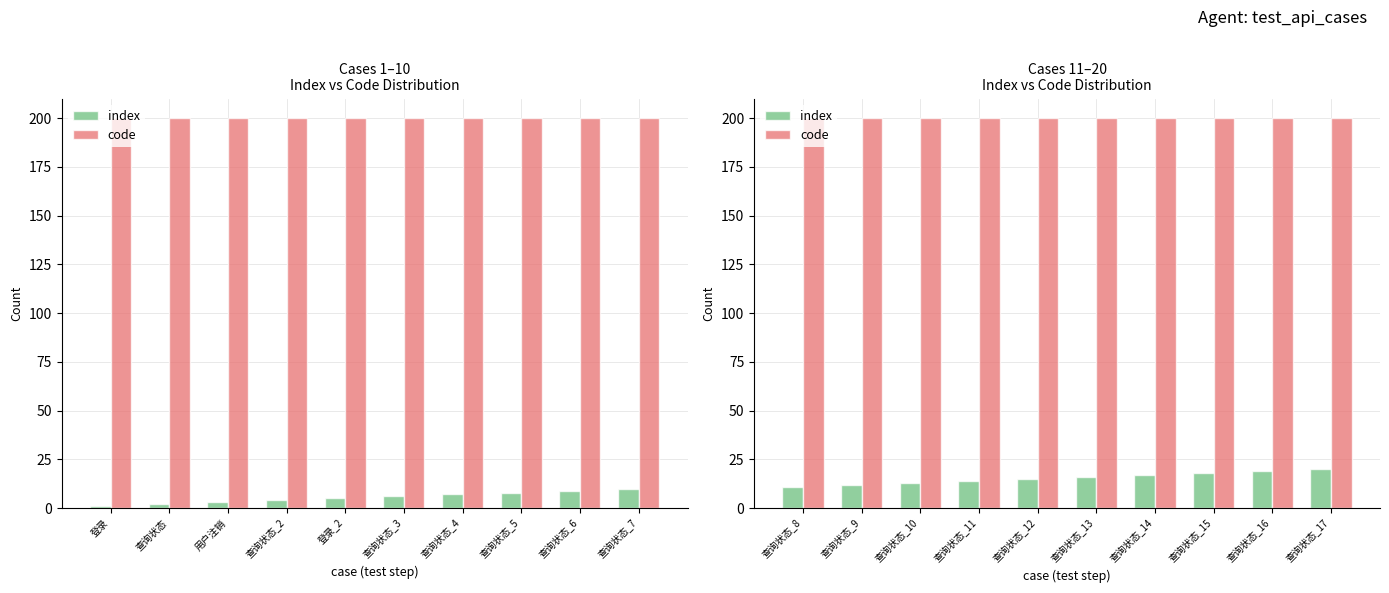

What is the label of the 6th bar from the right?

登录_2